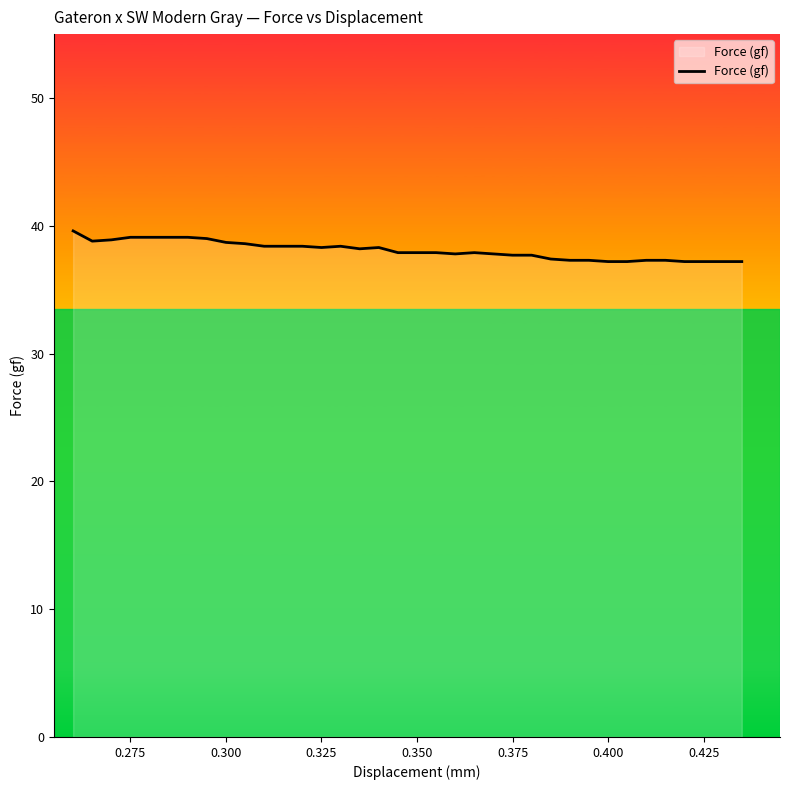

What is the greatest value displayed?

39.6